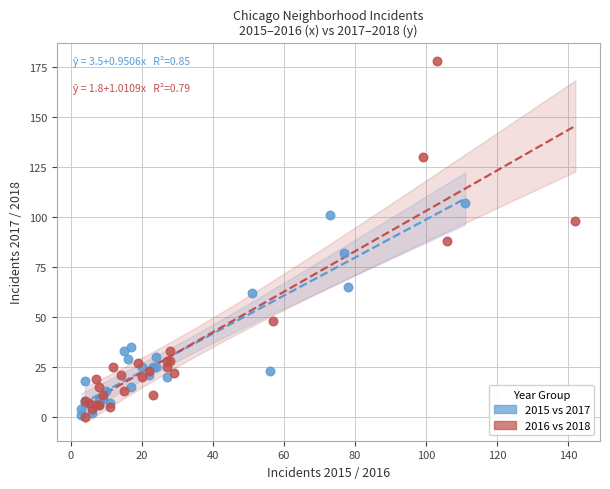

Which series has the widest spread of Y values?

2016 vs 2018